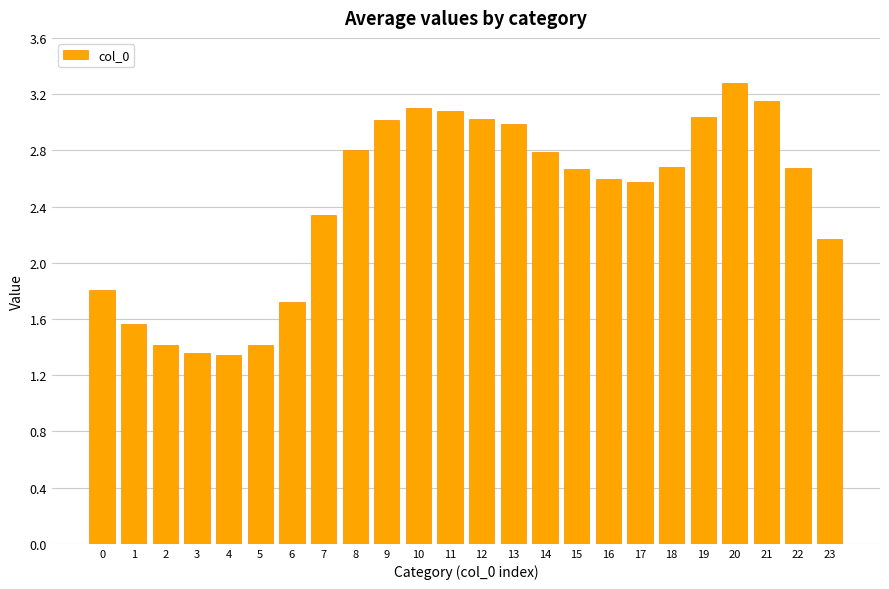

What is the value of the 12th bar from the left?

3.1